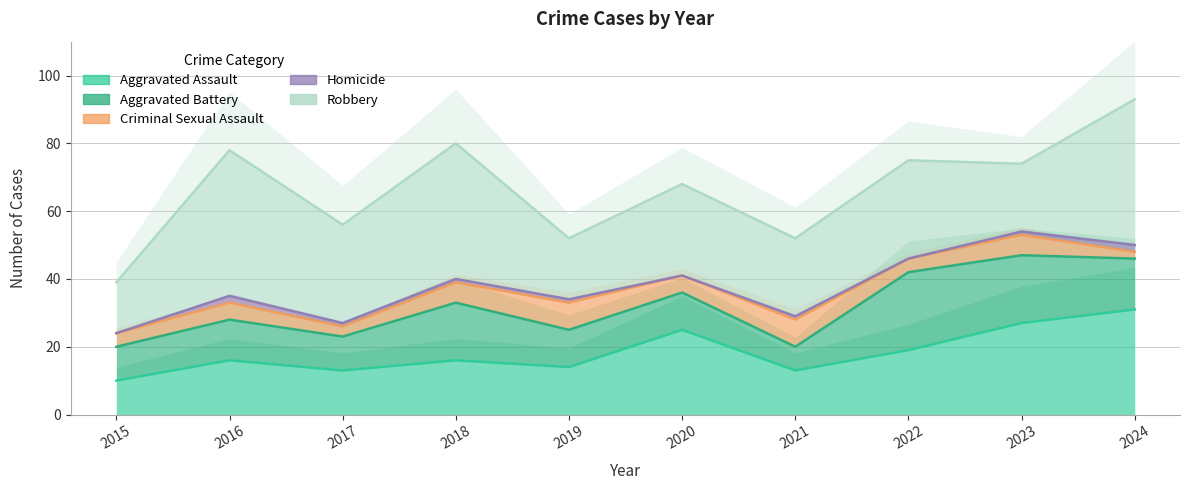

What is the sum of the Robbery values at 2020 and 2024?

70